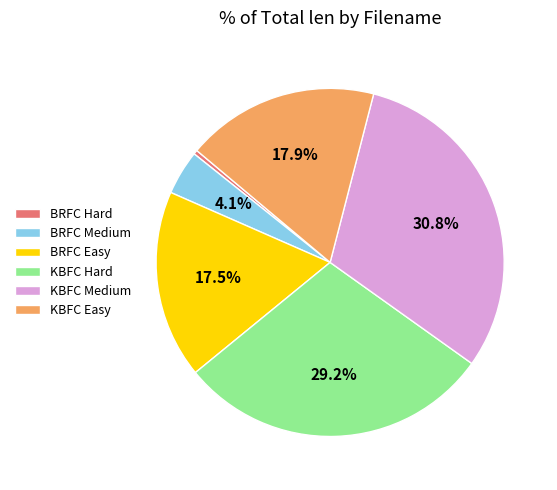

Combined, do KBFC Medium and BRFC Hard account for over 50%?

No